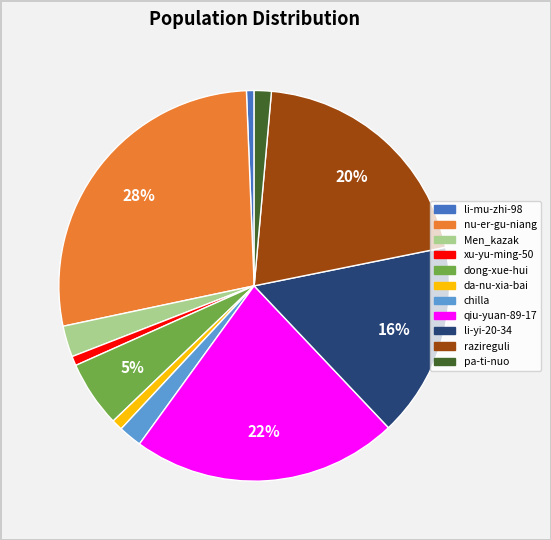

Count the number of slices in the pie.

11